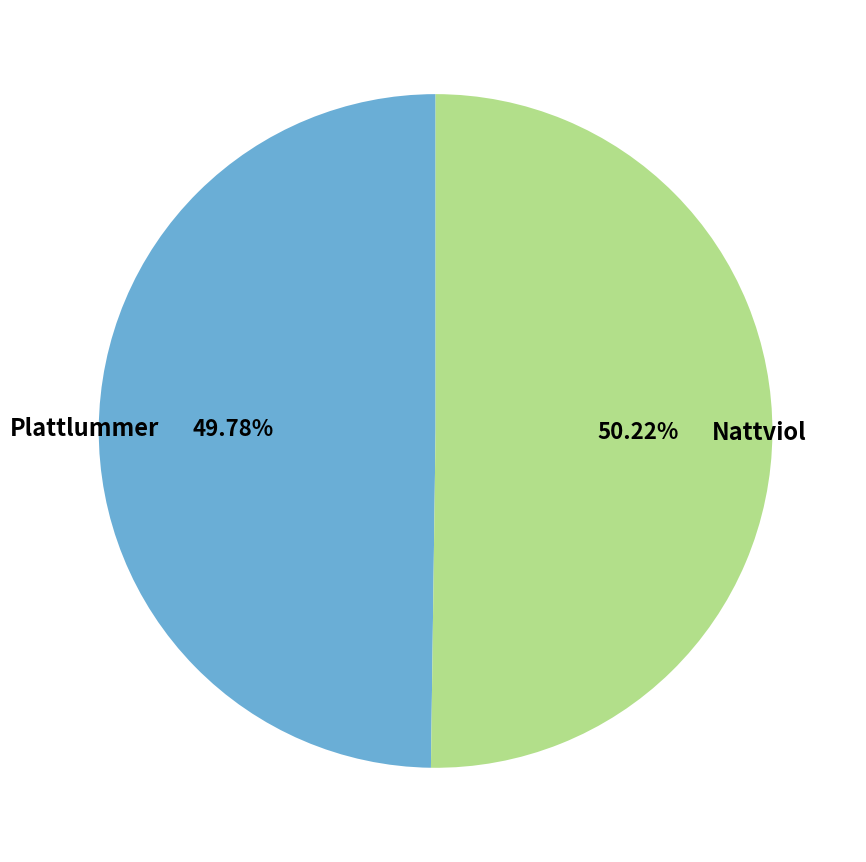

The Plattlummer slice represents 50% of the pie. True or false?

True